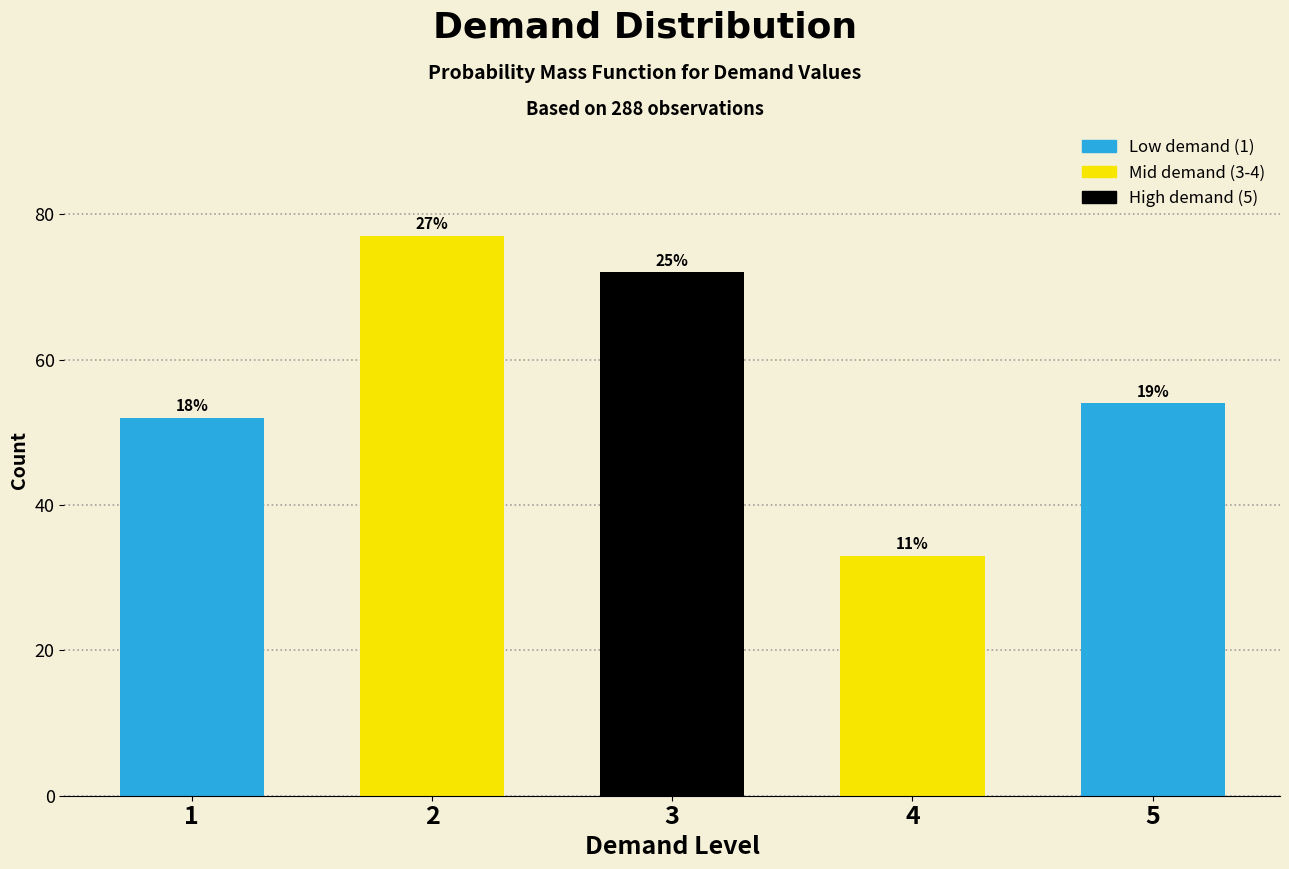

How many bars are there in total?

5